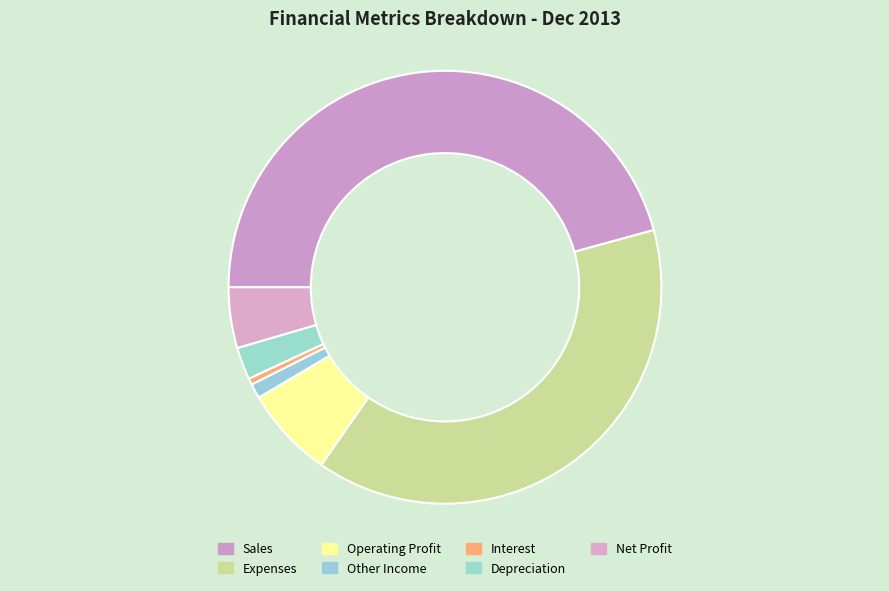

Is it true that Operating Profit is 1% of the pie?

False